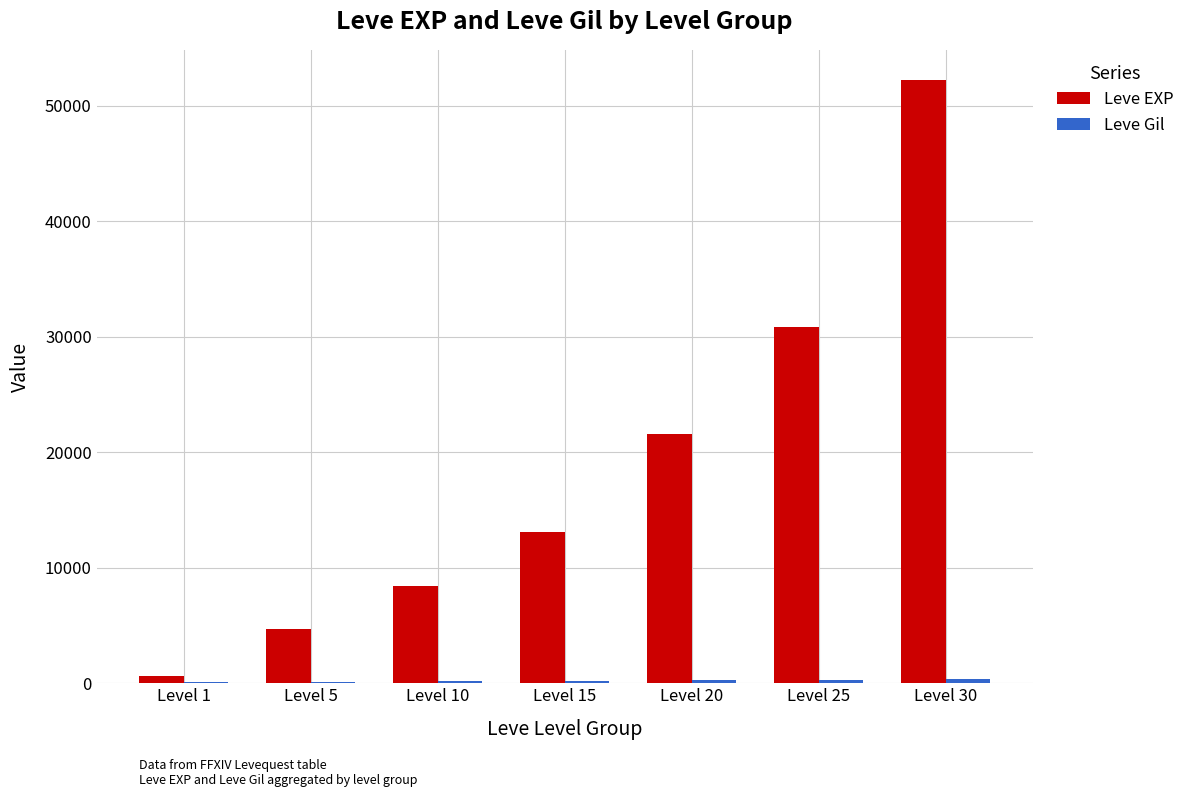

At which category is the sum across all series the highest?

Level 30